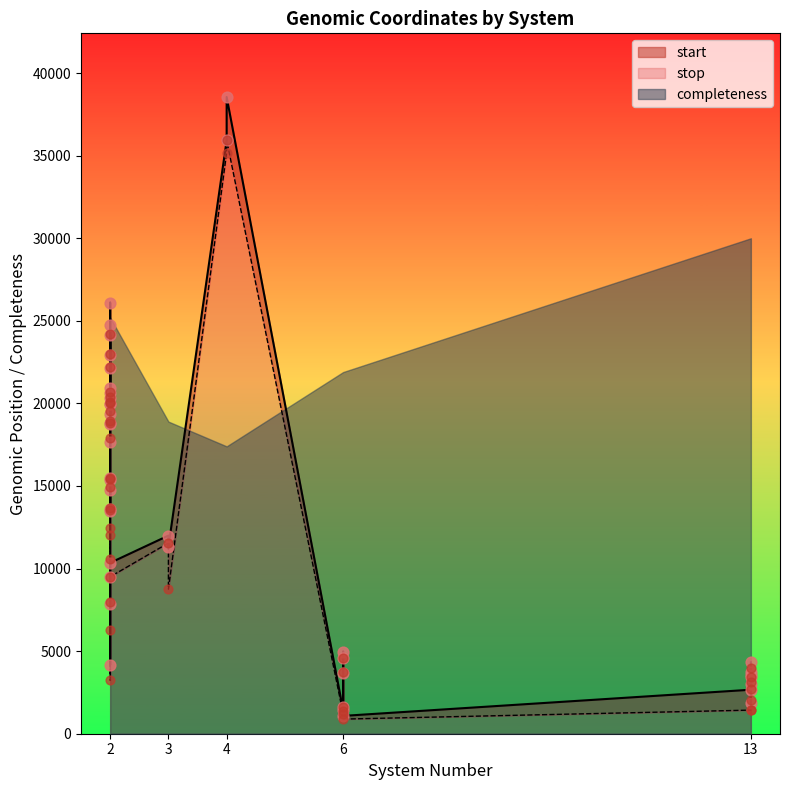

Which series has the widest spread of Y values?

stop